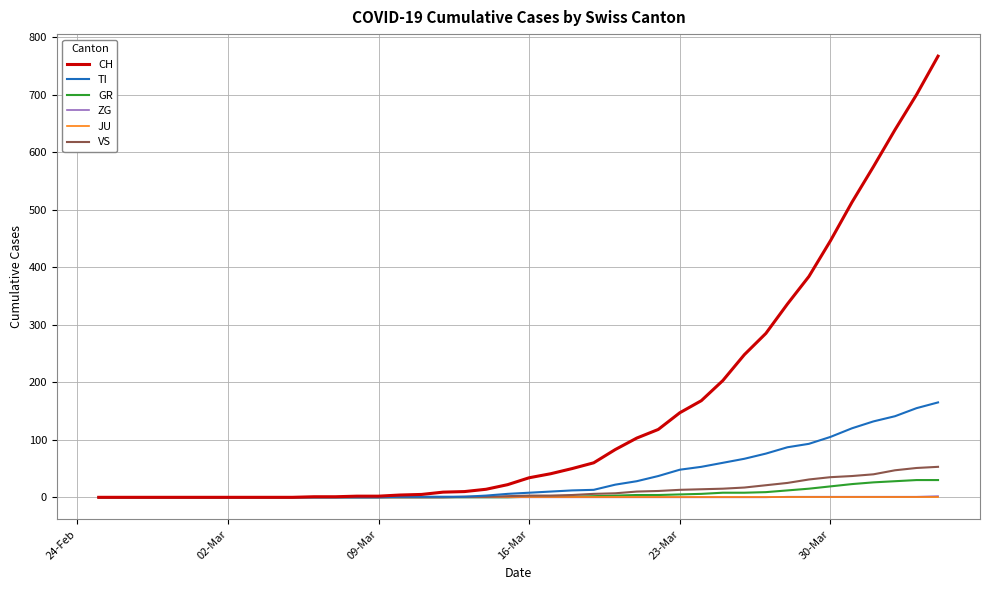

How many distinct data groups are displayed?

6